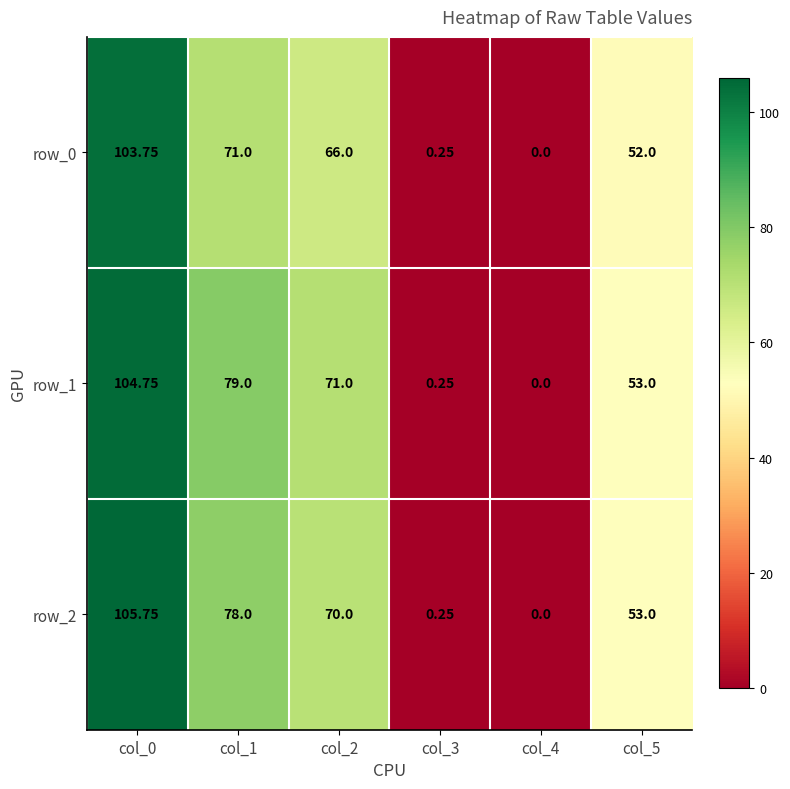

Where does the row_0 series first go above 66?

col_0